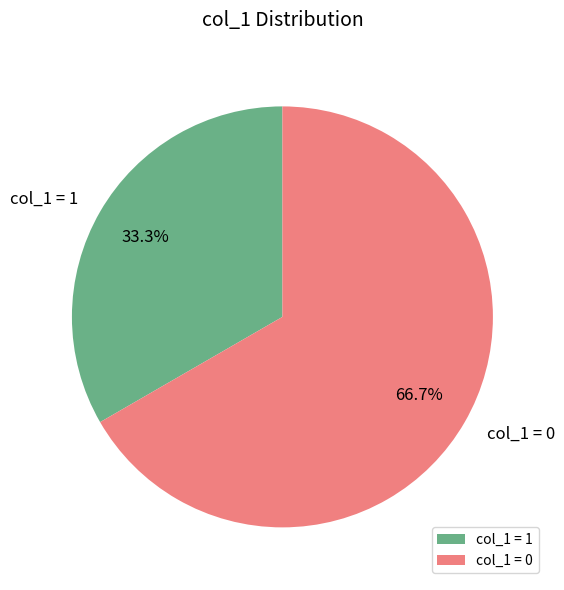

Which has a higher value, col_1 = 1 or col_1 = 0?

col_1 = 0